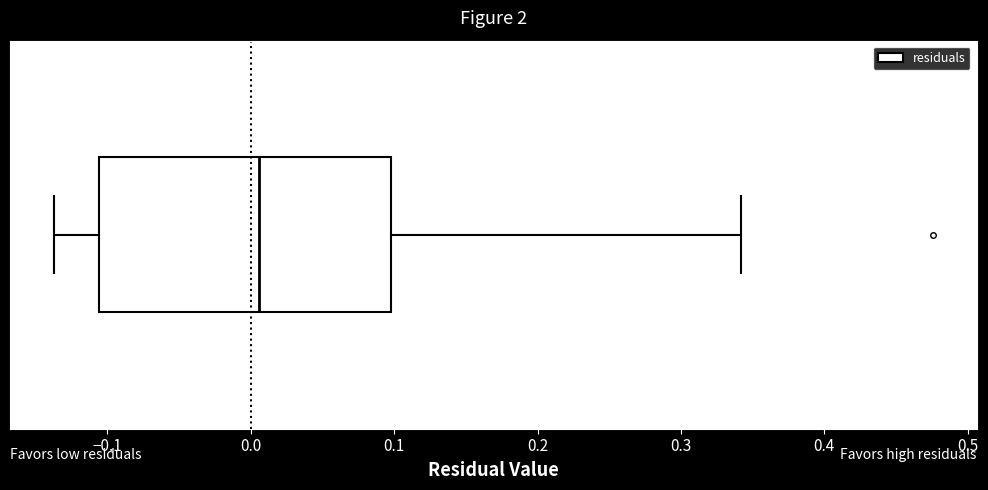

Transcribe this box plot: give where the median line is, the range the box spans, and where the two whiskers end, as read against the x-axis. The values are not printed on the chart, so give them approximately, as read against the axis.

median 0.01, box -0.11 to 0.10, whiskers -0.14 to 0.34